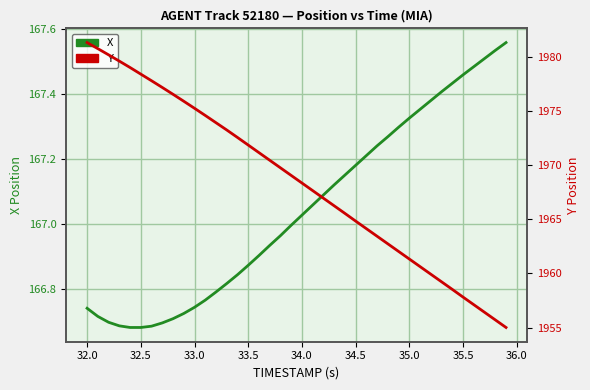

The value of Y at 27 is 3066.4. True or false?

False